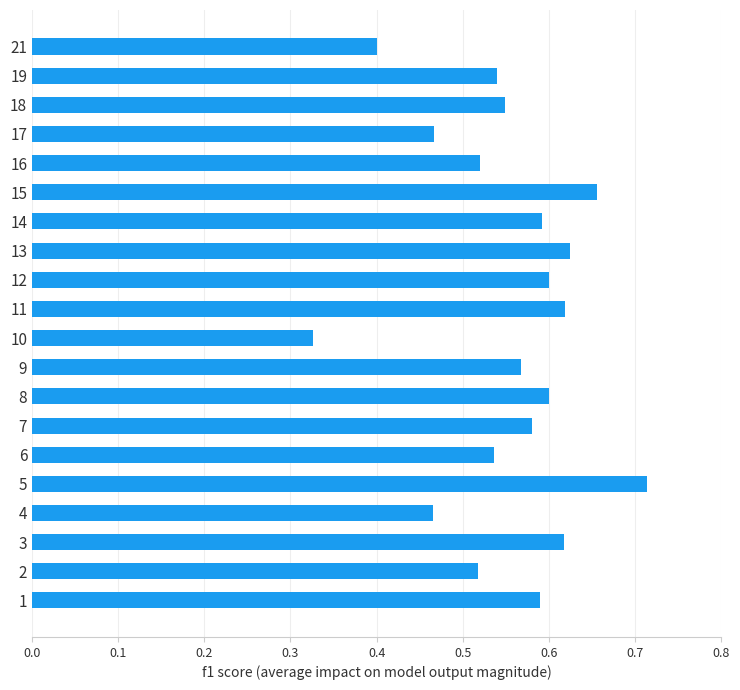

How many bars are there in total?

20